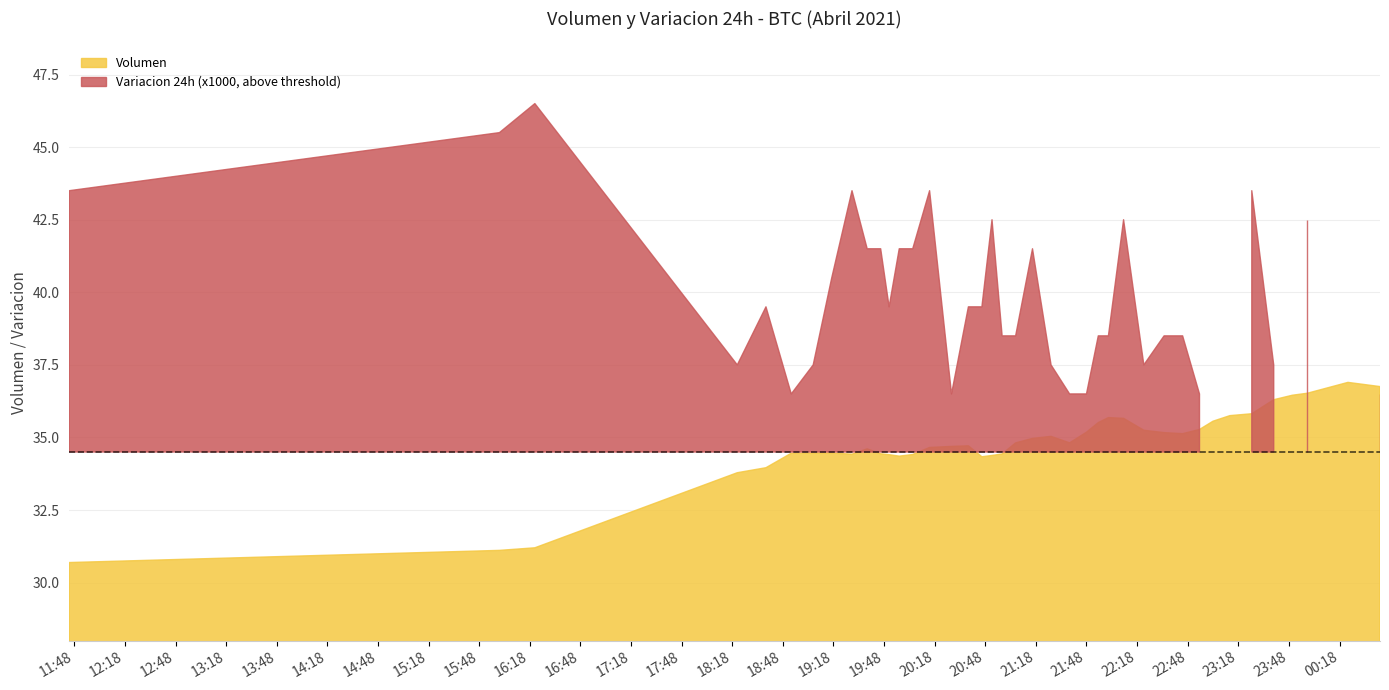

Which series has the largest range (max minus min)?

Variacion 24h (x1000)